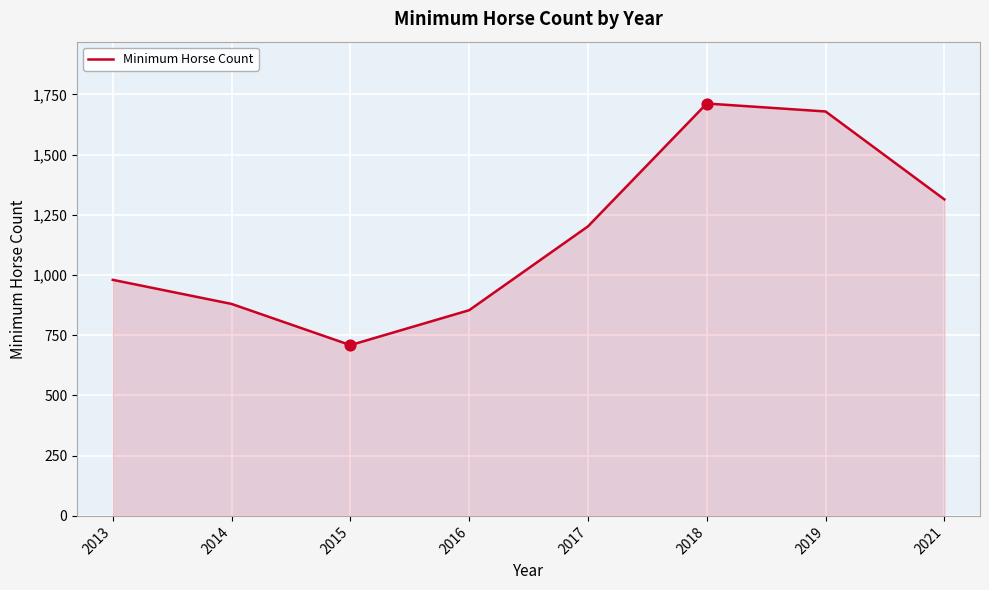

Between 2015 and 2019, which is larger?

2019